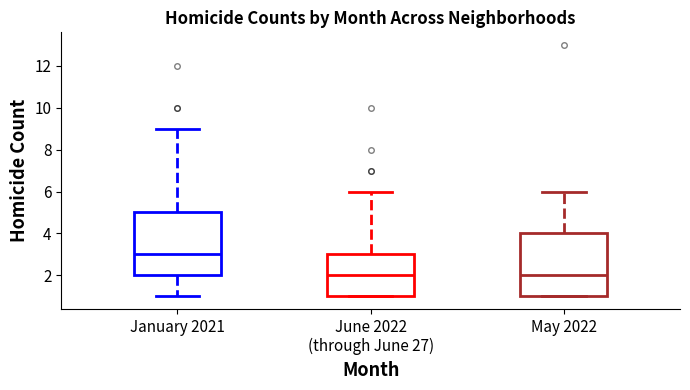

Reading left to right, read every box against the y-axis: the position of its median line, the range the box covers, and the ends of its whiskers. The values are not printed on the chart, so give them approximately, as read against the axis.

January 2021: median 3, box 2 to 5, whiskers 1 to 9
June 2022 (through June 27): median 2, box 1 to 3, whiskers 1 to 6
May 2022: median 2, box 1 to 4, whiskers 1 to 6